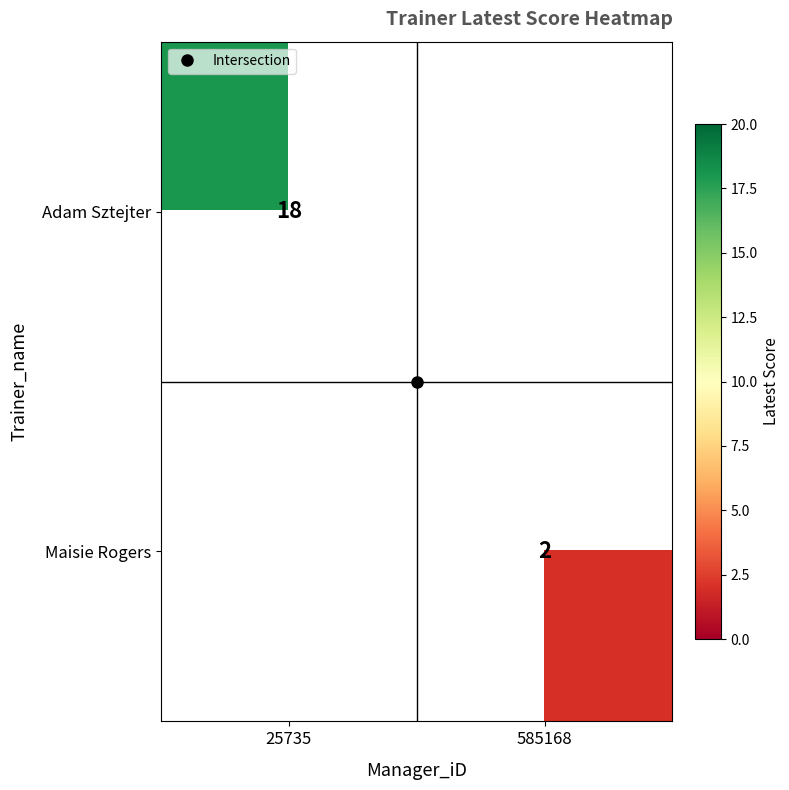

Where is Adam Sztejter nearest to the value 18?

25735